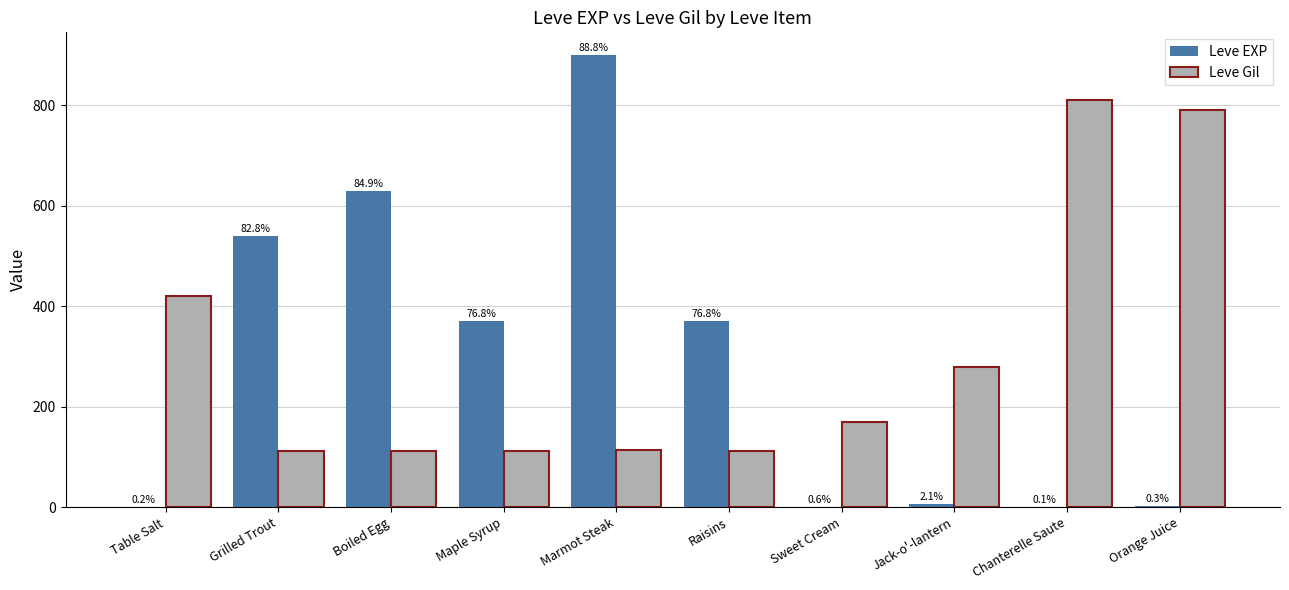

At which category does the chart reach its minimum across all series?

Table Salt